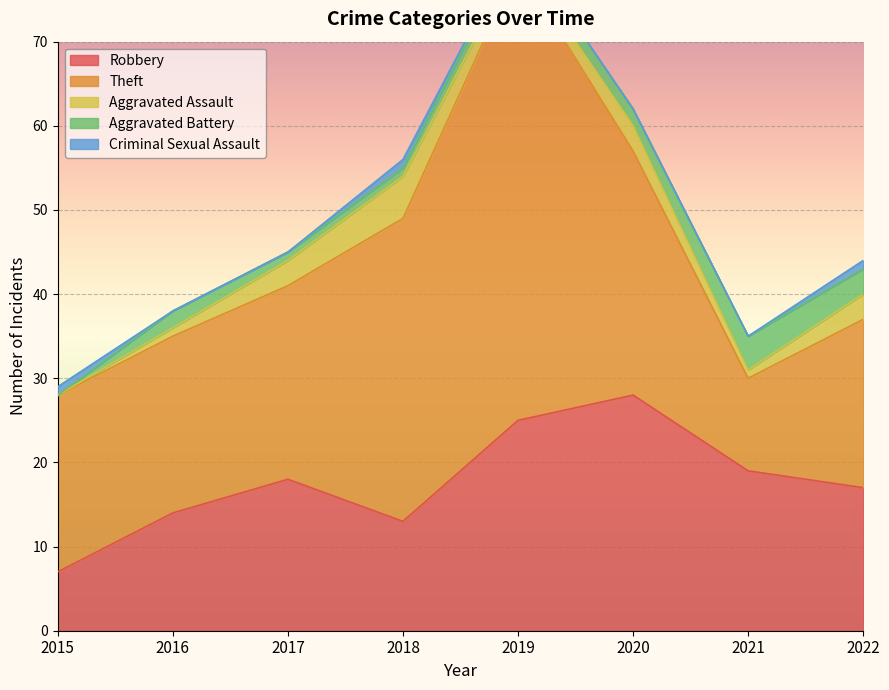

Reading left to right, extract all data points from this chart.

Robbery: 2015=7	2016=14	2017=18	2018=13	2019=25	2020=28	2021=19	2022=17
Theft: 2015=21	2016=21	2017=23	2018=36	2019=54	2020=29	2021=11	2022=20
Aggravated Assault: 2015=0	2016=1	2017=3	2018=5	2019=1	2020=3	2021=1	2022=3
Aggravated Battery: 2015=0	2016=2	2017=1	2018=1	2019=2	2020=2	2021=4	2022=3
Criminal Sexual Assault: 2015=1	2016=0	2017=0	2018=1	2019=0	2020=0	2021=0	2022=1